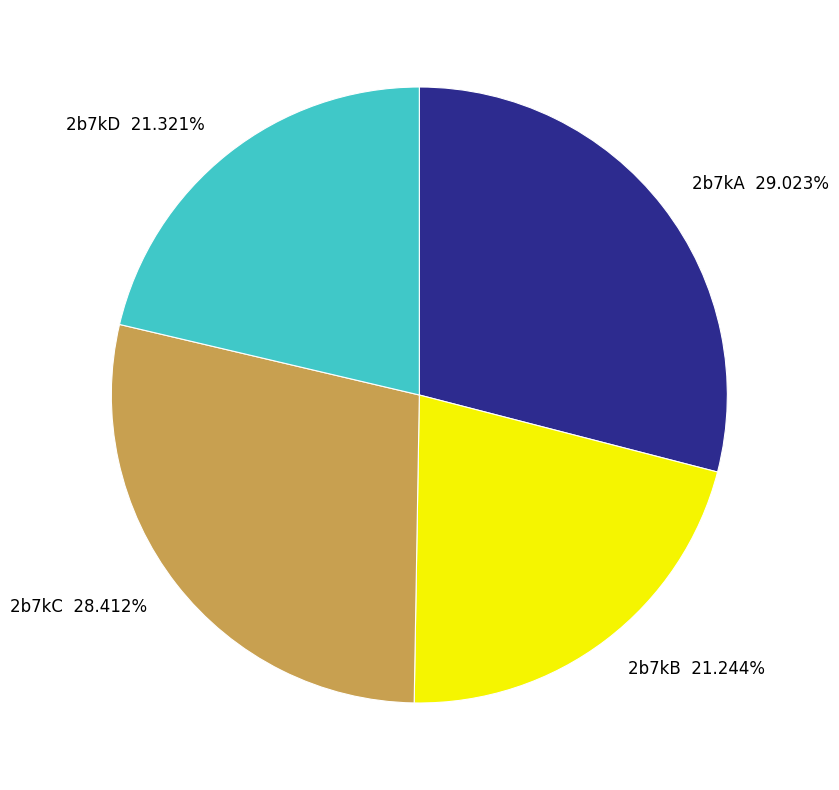

Combined, do 2b7kC 28.412% and 2b7kB 21.244% account for over 50%?

No